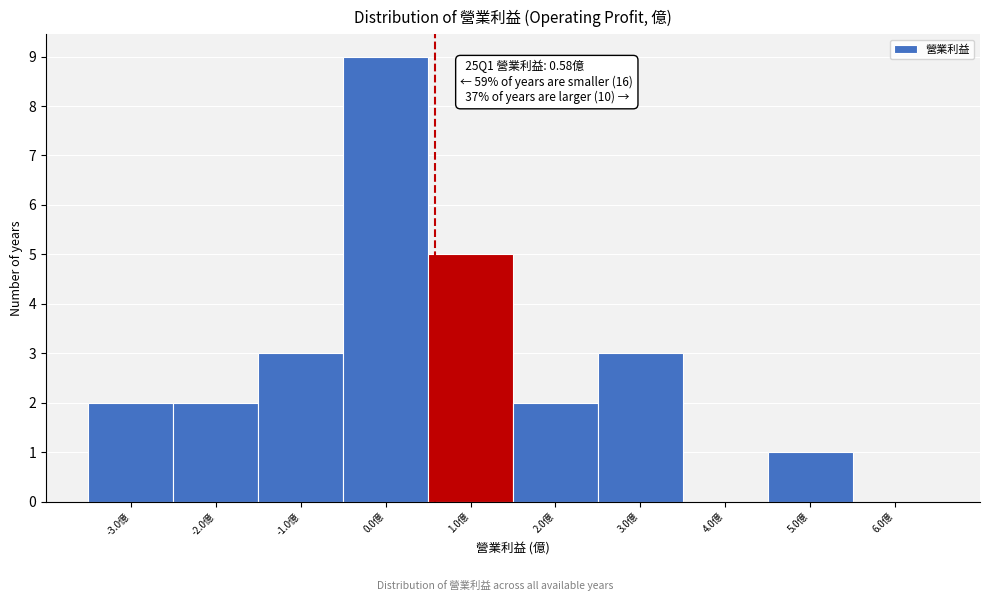

Which range on the x-axis has the tallest bar?

-0.5 to 0.5